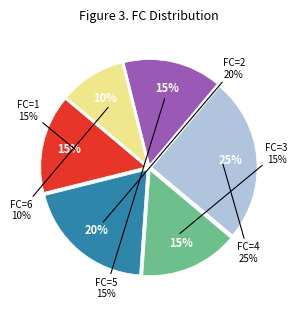

Does any single category account for the majority?

No